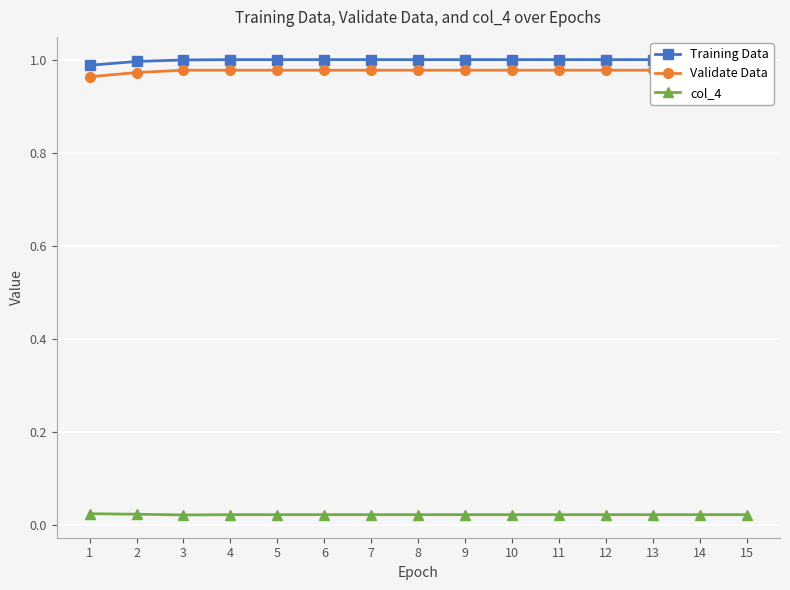

Which label corresponds to the largest value in the chart?

4